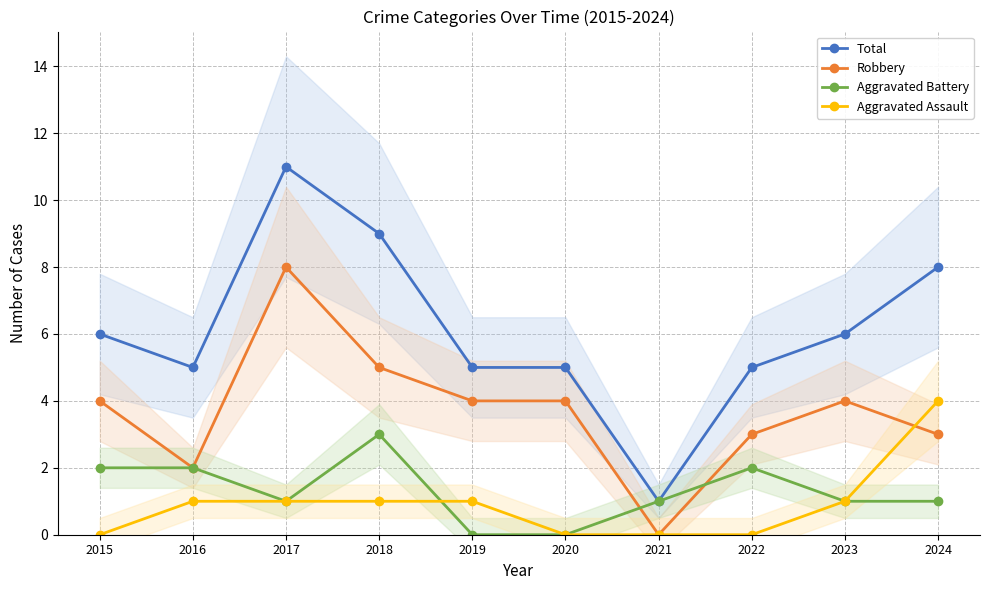

How many lines are shown in the chart?

4